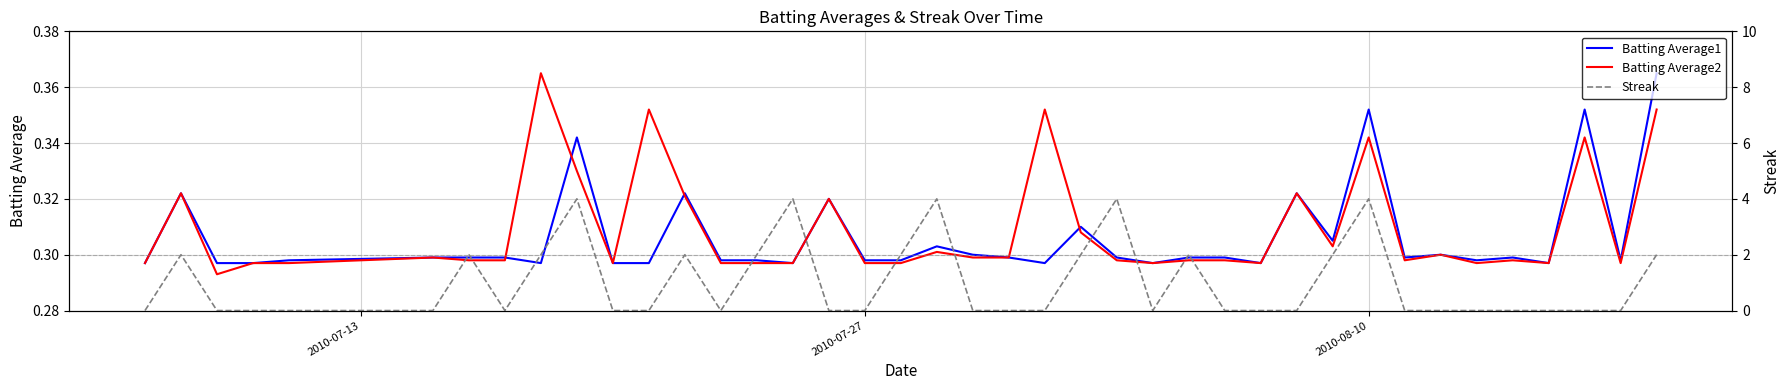

How many values in Streak are above zero?

15